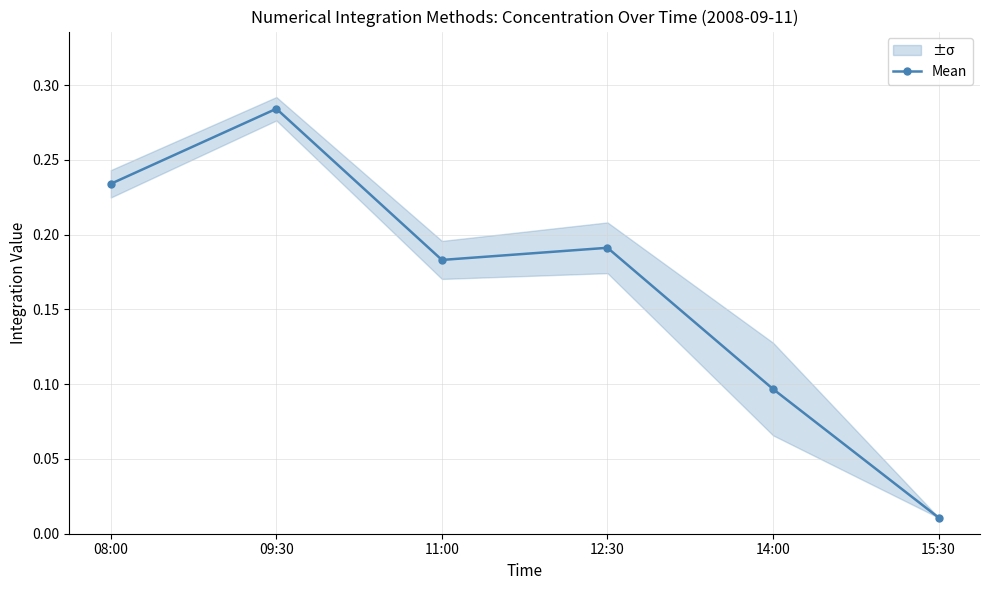

What is the change in value from 08:00 to 15:30?

-0.2